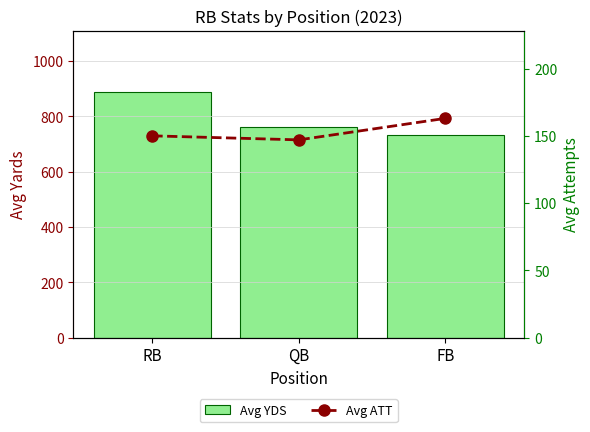

At how many categories does at least one series exceed 711?

3